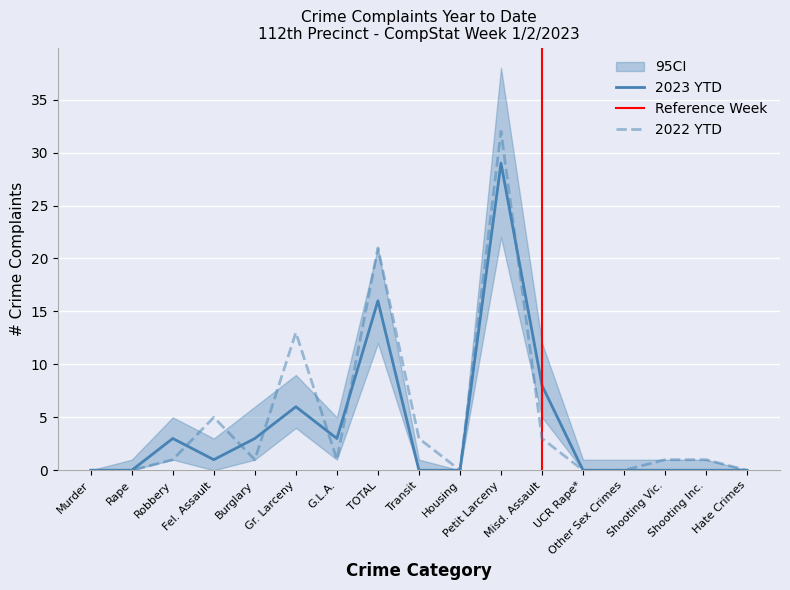

The value of 2023 at UCR Rape* is 0. True or false?

True